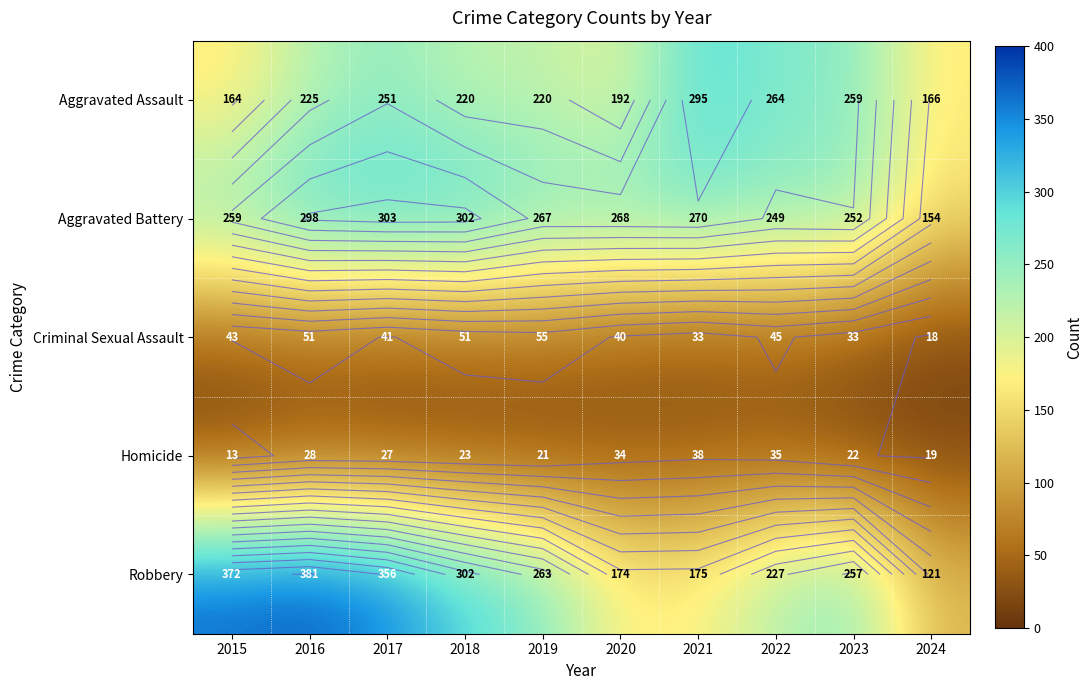

What is the total value across all series at 2015?

851